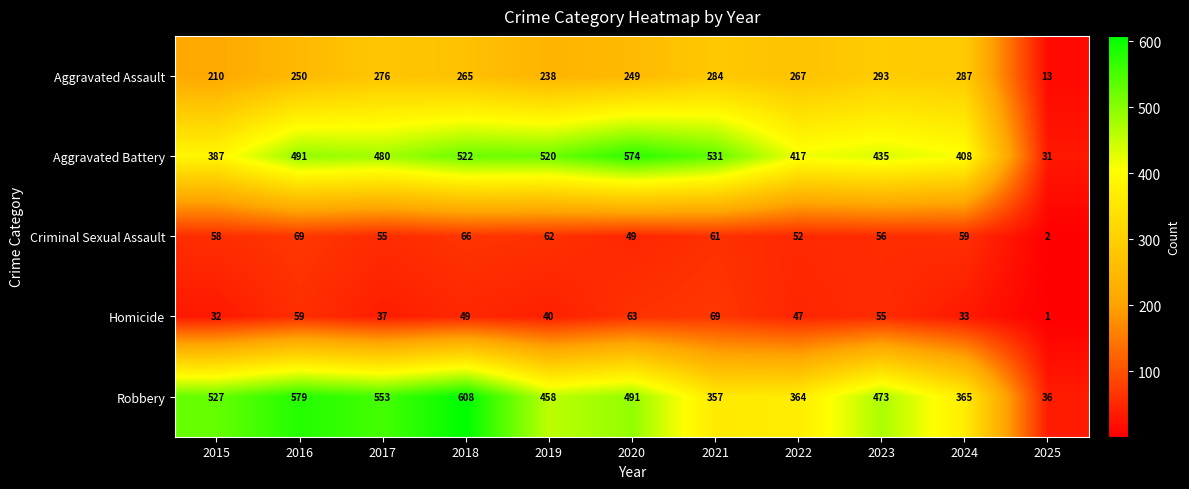

What is the sum of all Homicide values?

485